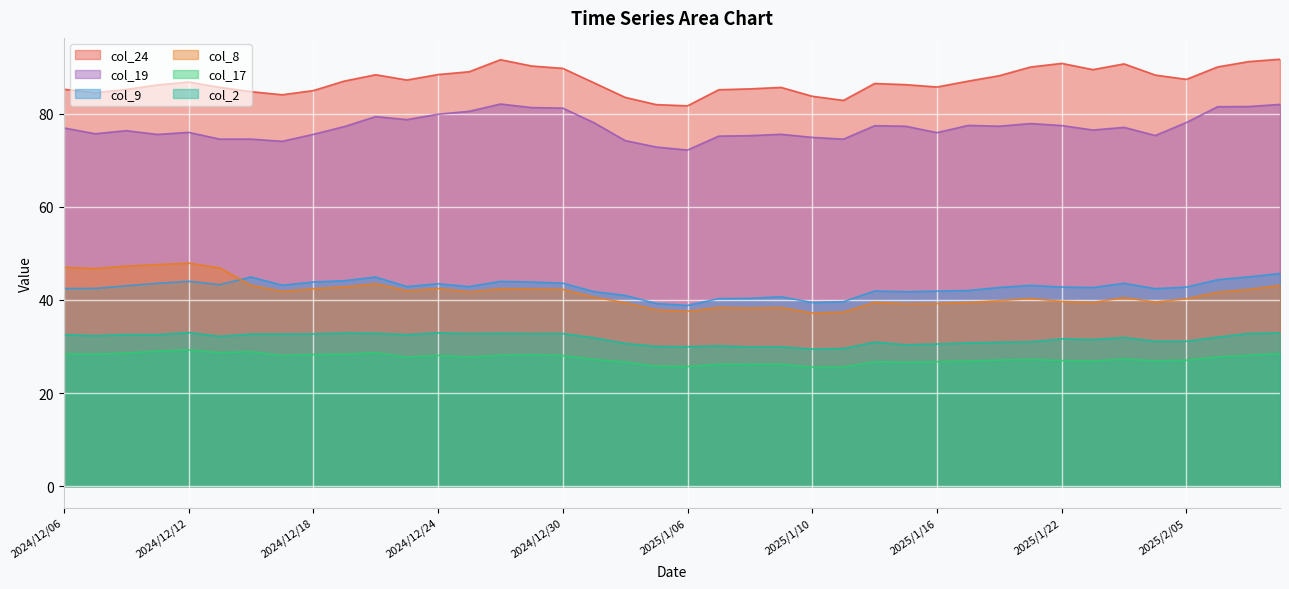

How many lines are shown in the chart?

6